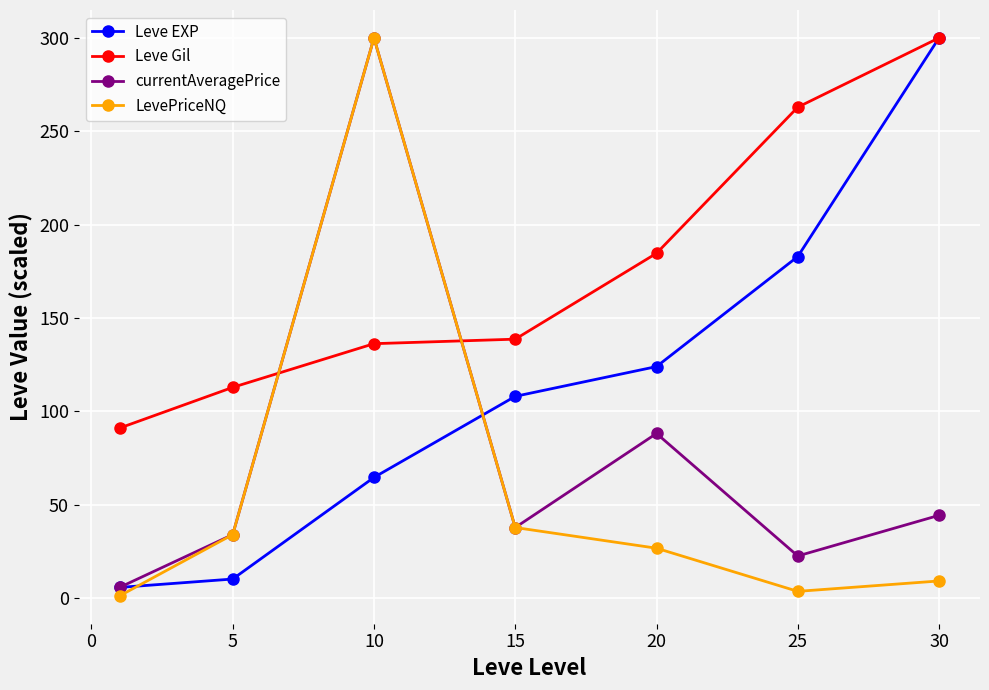

What is the minimum value for Leve Gil?

91.1